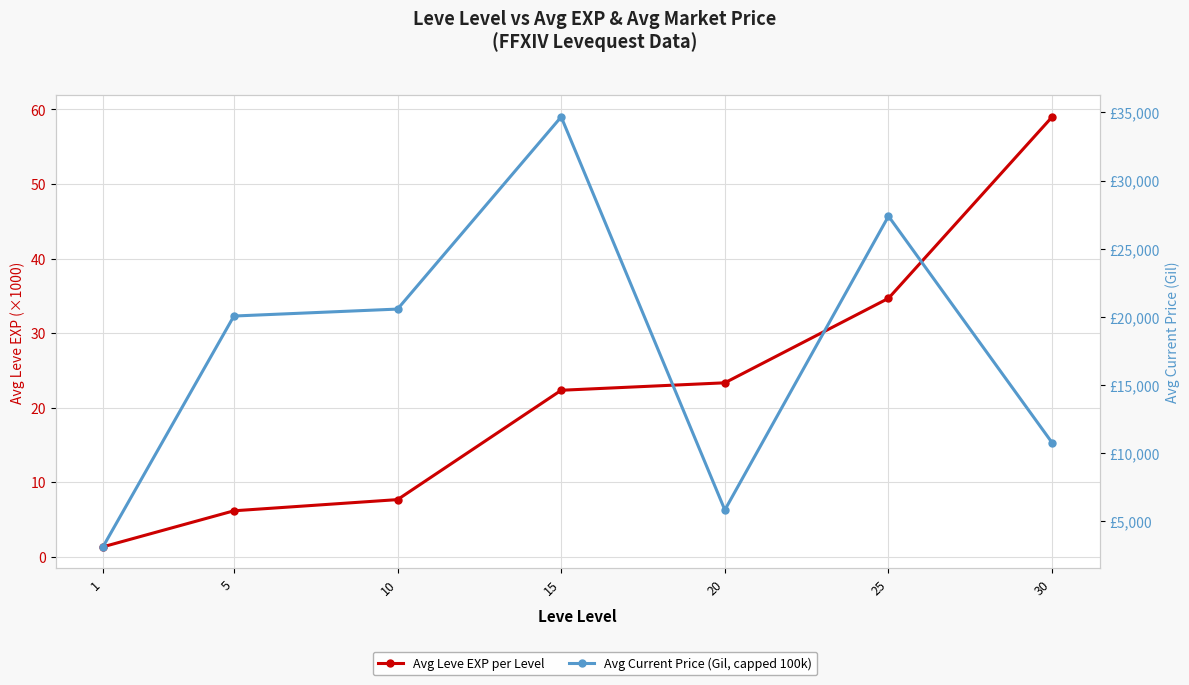

Between 15 and 10, which is larger?

15